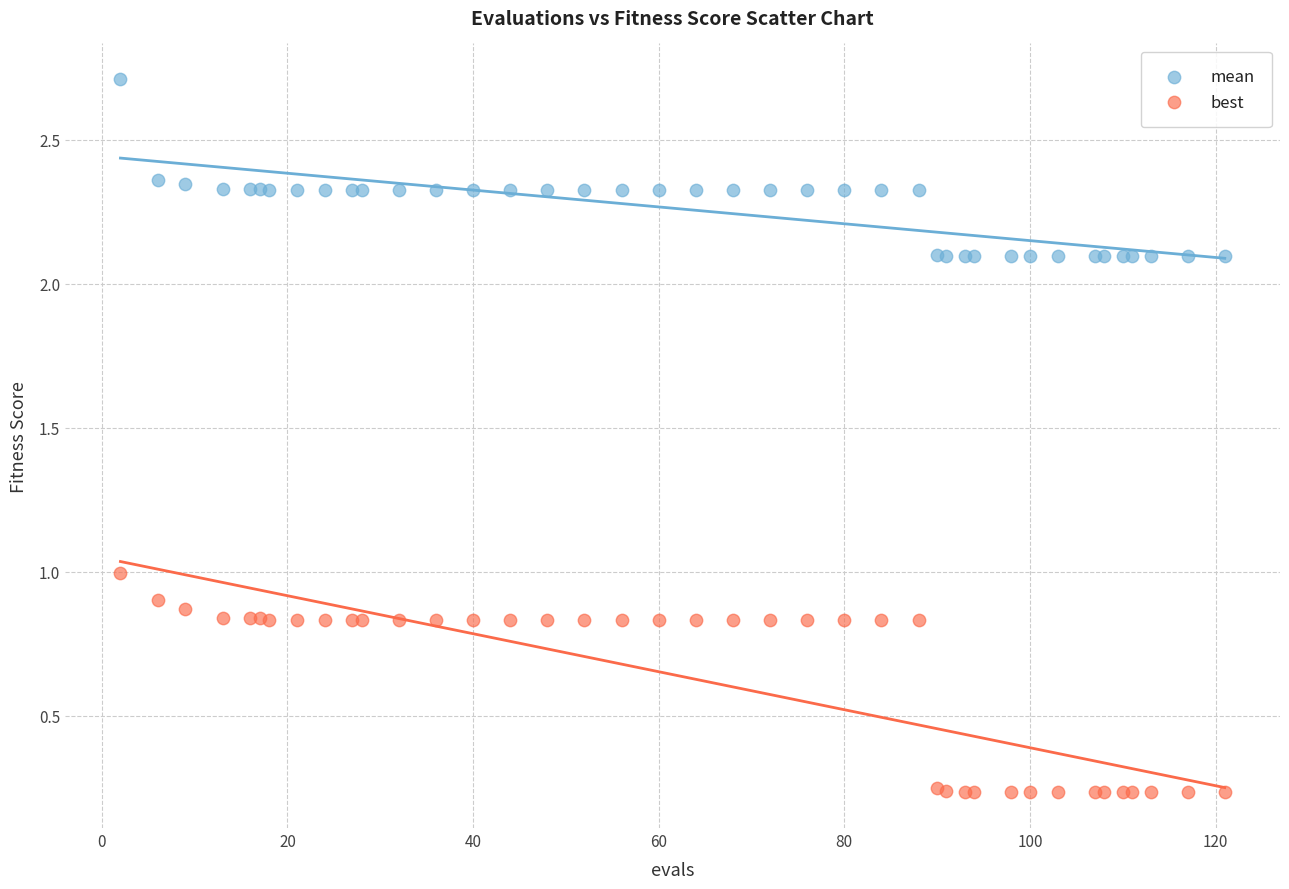

Which series has the widest spread of Y values?

best